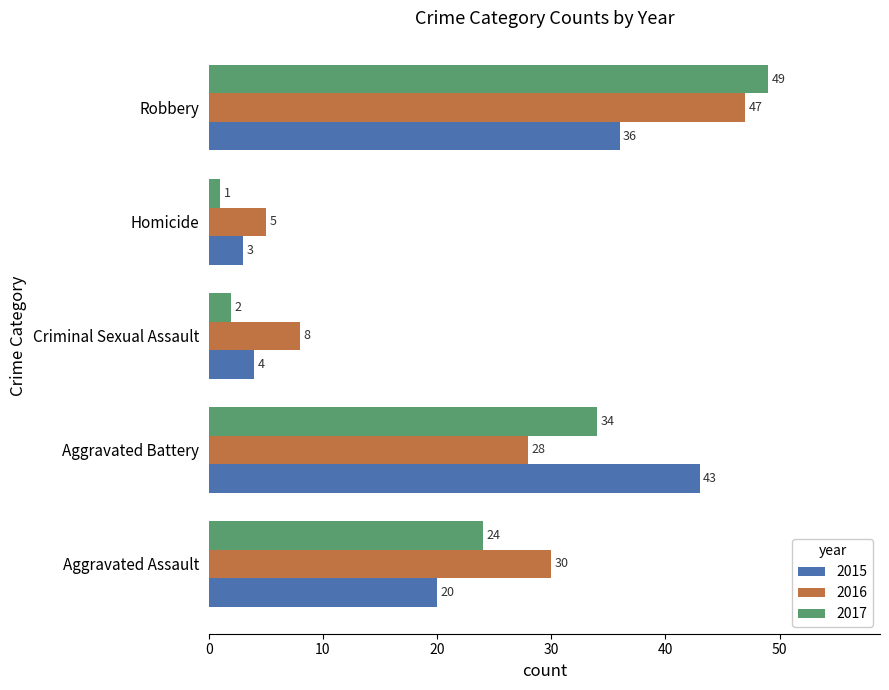

At which category does the chart reach its minimum across all series?

Homicide